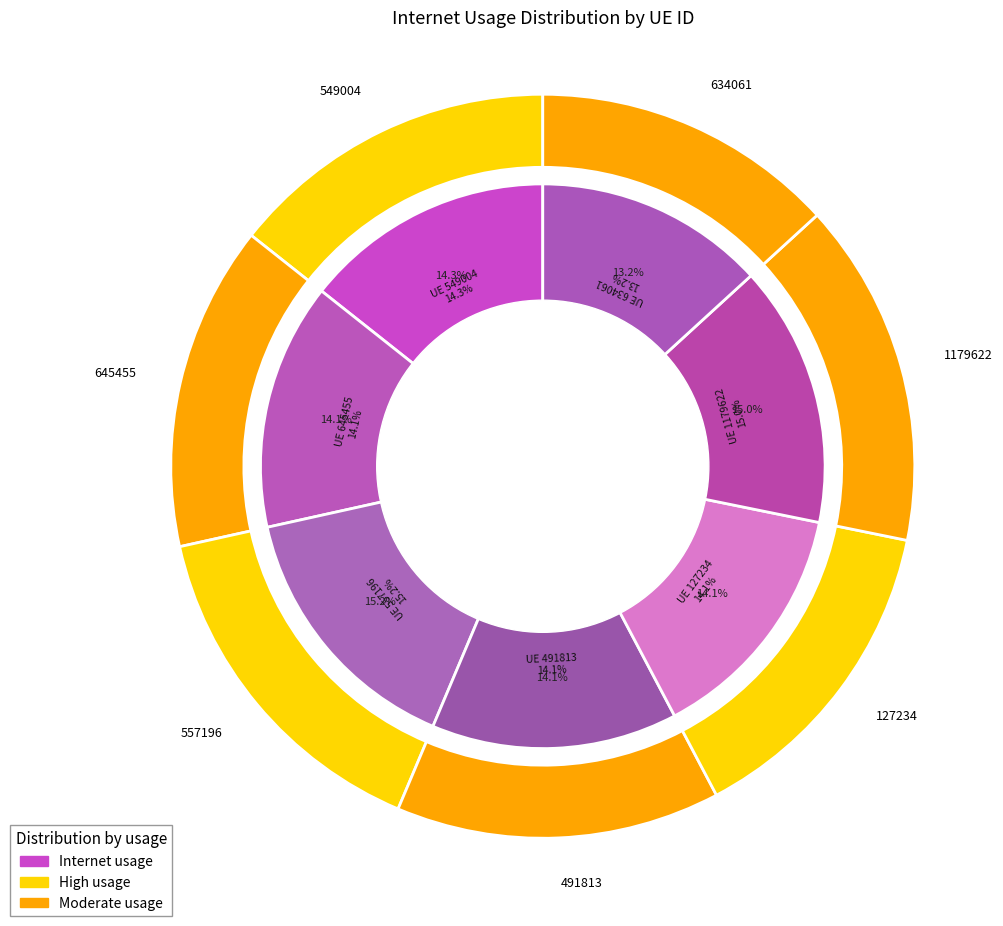

Which slice is the largest?

557196